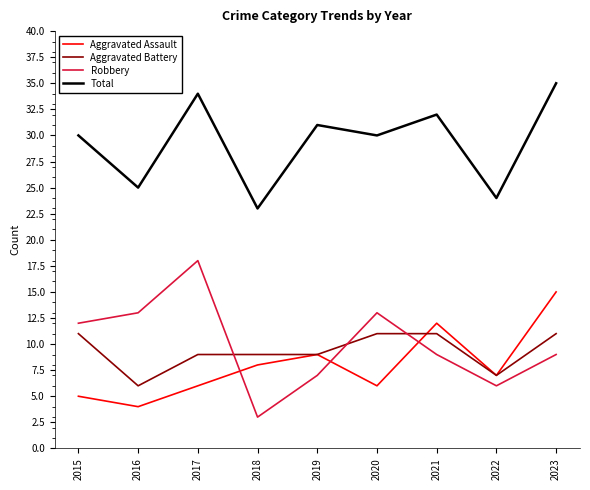

The Robbery series shows 4 at 2019. True or false?

False